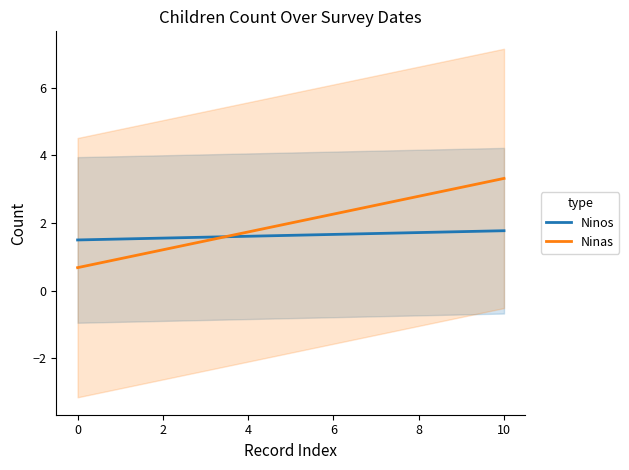

The value of Ninas at 4 is 0.7. True or false?

False